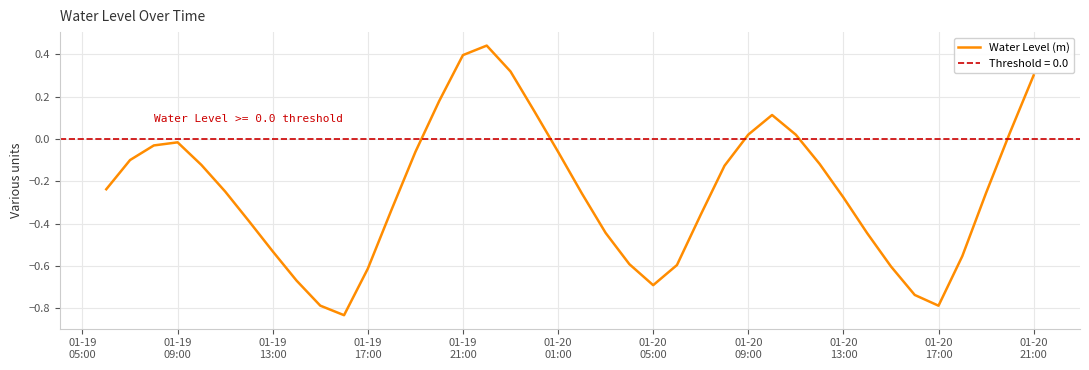

True or false: the data has more than 2 interior local peaks.

True